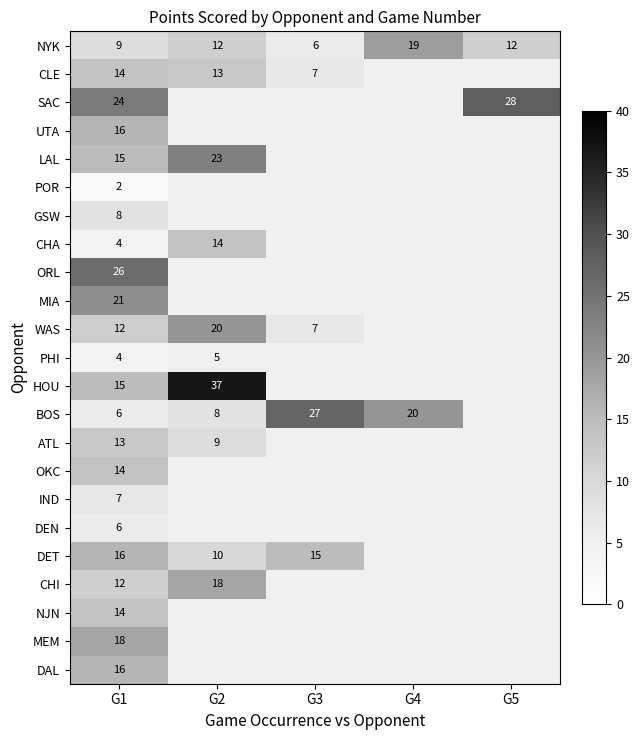

What value does the NYK series have at G2?

12